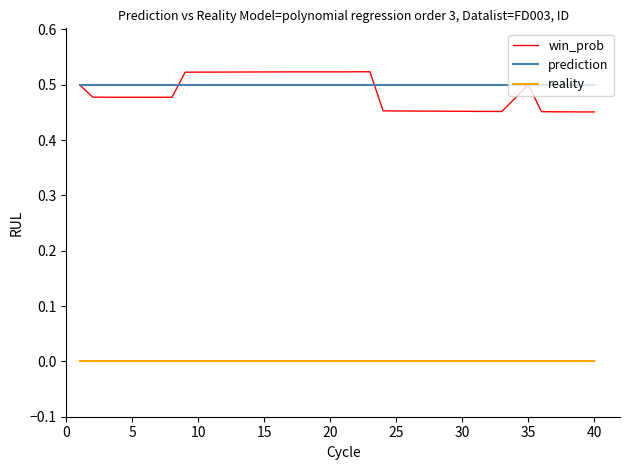

True or false: win_prob and reality cross at least once.

False